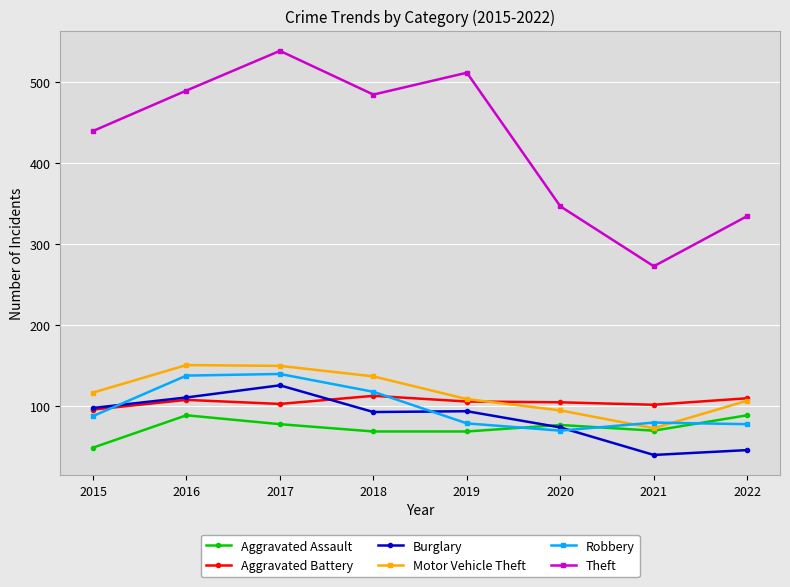

At which category does Robbery reach its first local valley?

2020